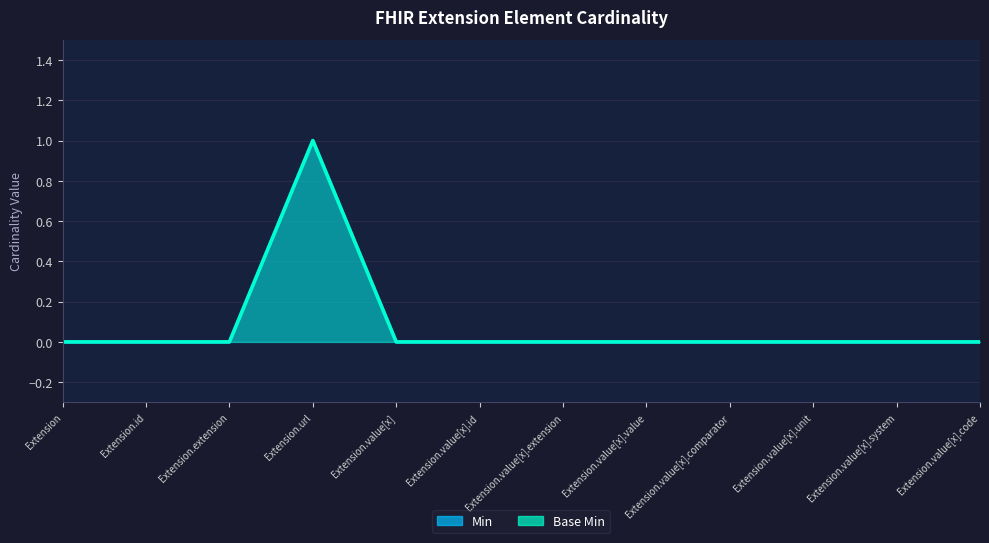

Reading left to right, what are all the values shown in this chart?

Min: Extension=0	Extension.id=0	Extension.extension=0	Extension.url=1	Extension.value[x]=0	Extension.value[x].id=0	Extension.value[x].extension=0	Extension.value[x].value=0	Extension.value[x].comparator=0	Extension.value[x].unit=0	Extension.value[x].system=0	Extension.value[x].code=0
Base Min: Extension=0	Extension.id=0	Extension.extension=0	Extension.url=1	Extension.value[x]=0	Extension.value[x].id=0	Extension.value[x].extension=0	Extension.value[x].value=0	Extension.value[x].comparator=0	Extension.value[x].unit=0	Extension.value[x].system=0	Extension.value[x].code=0